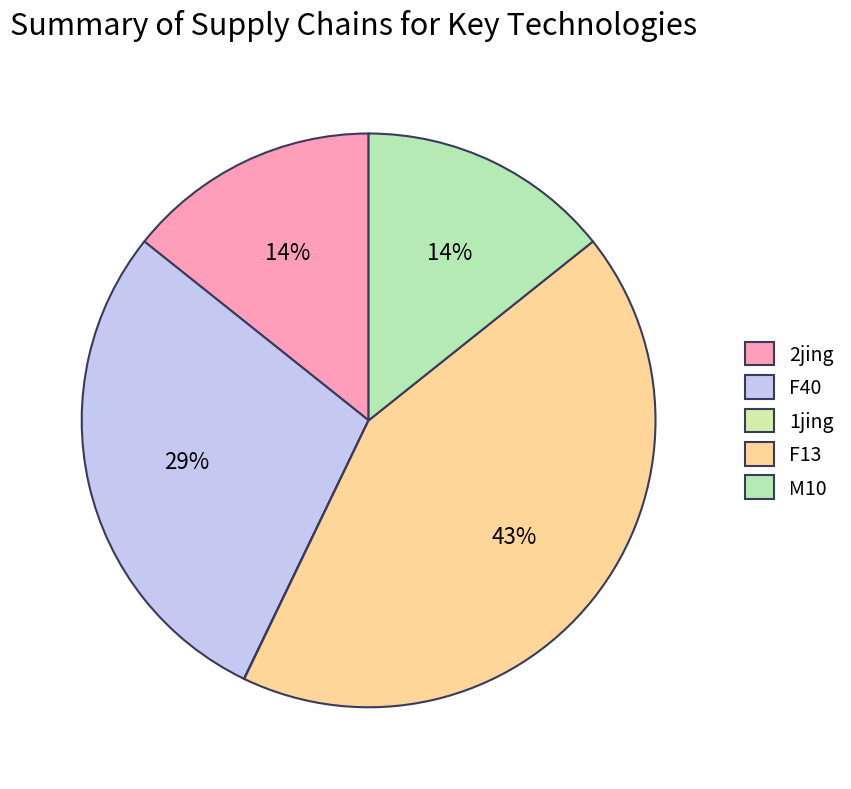

Is the sum of F40 and 2jing greater than half?

No